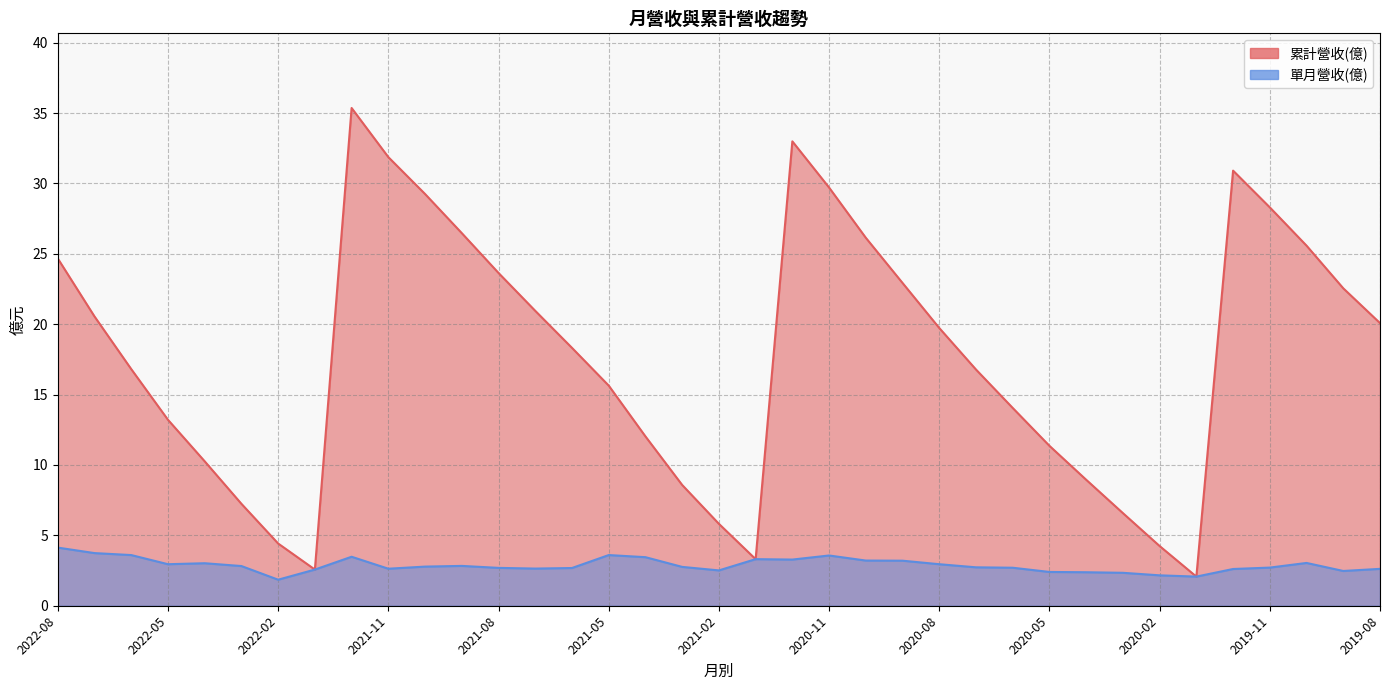

What is the minimum value for 單月營收(億)?

1.9